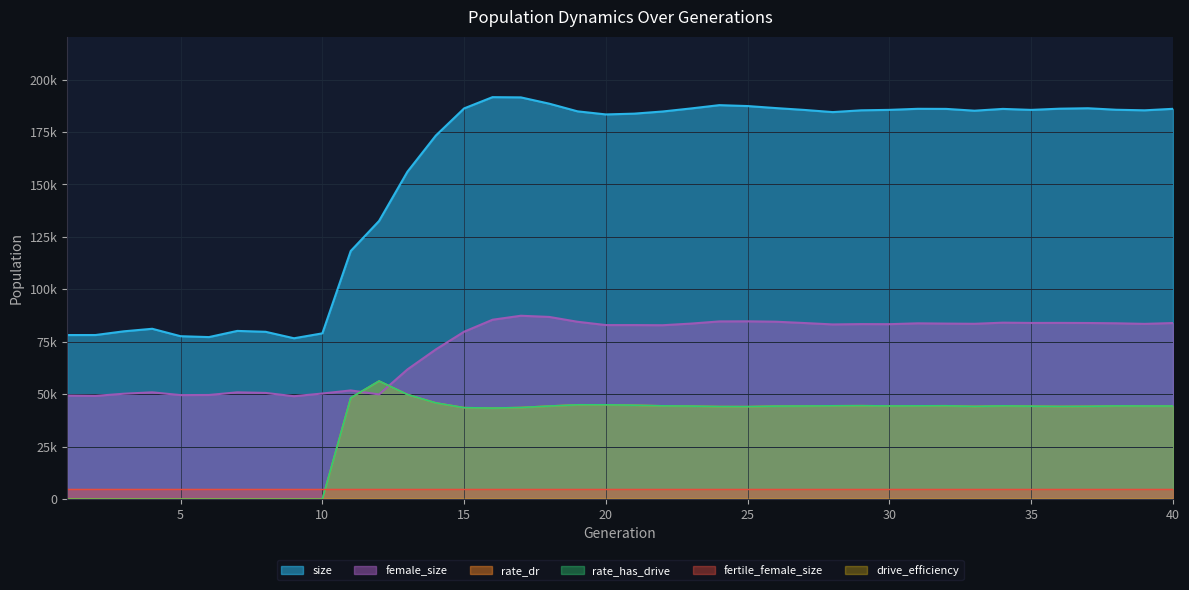

Is the value of rate_dr at 2 greater than the value of size at 18?

No